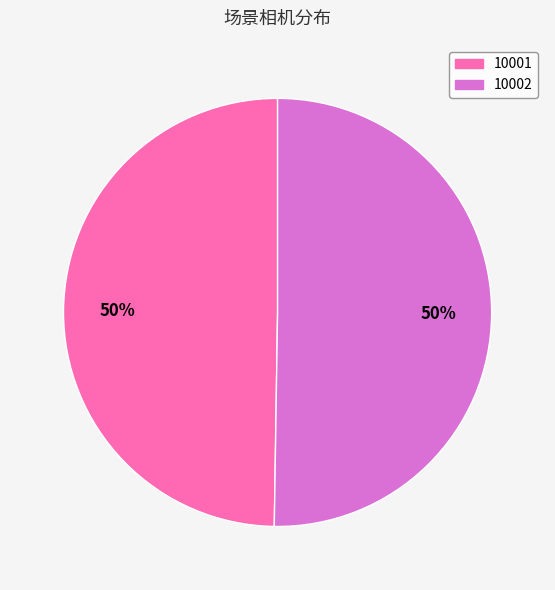

To the nearest percent, what percentage of the pie is 10002?

50%